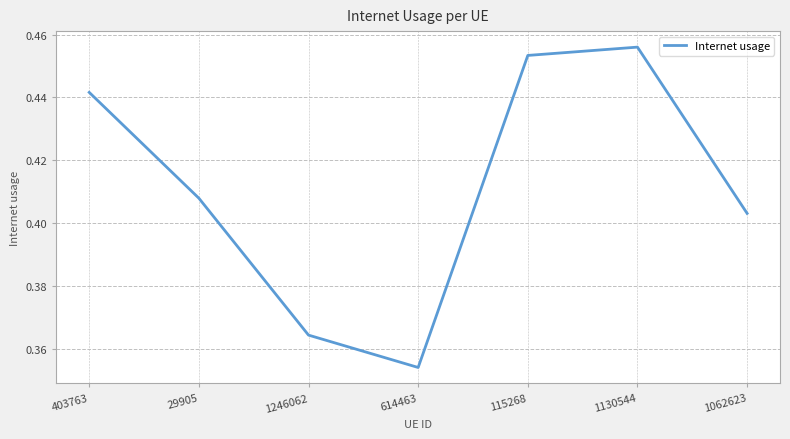

Does the chart display data point markers on the line(s)?

No